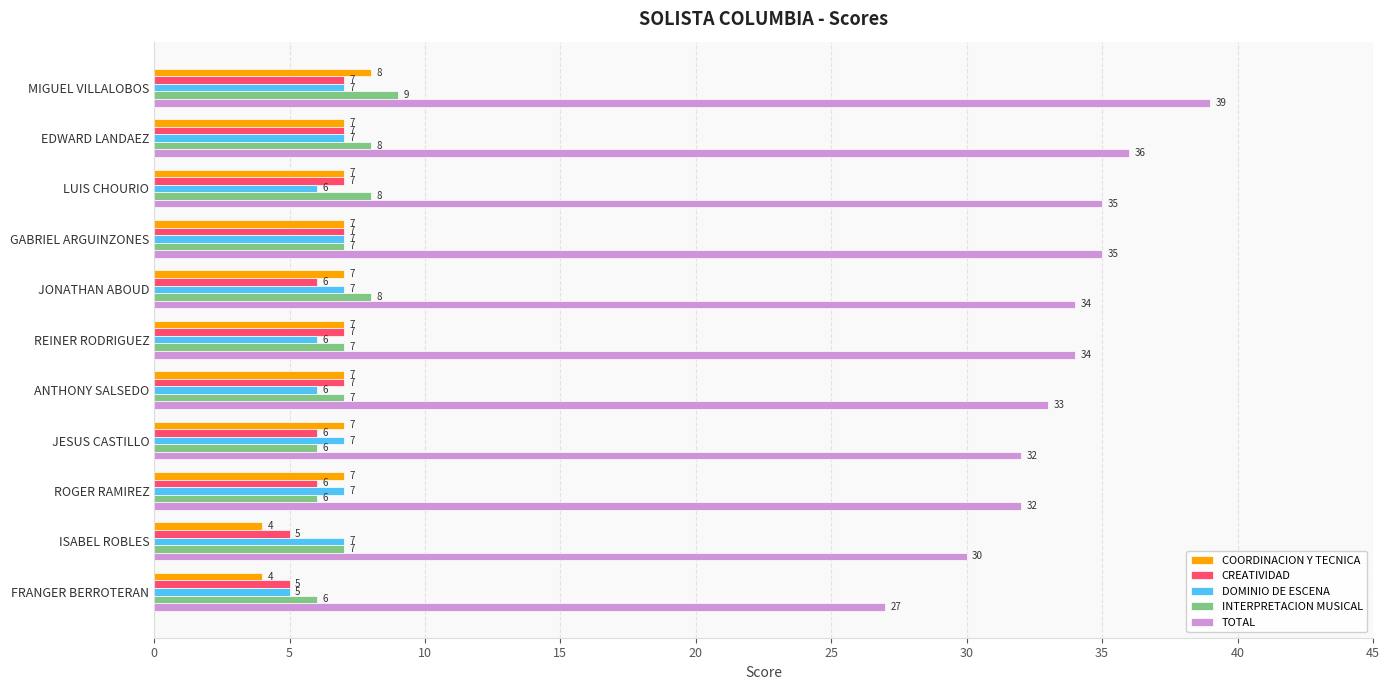

Is it true that INTERPRETACION MUSICAL equals 7 at ISABEL ROBLES?

True